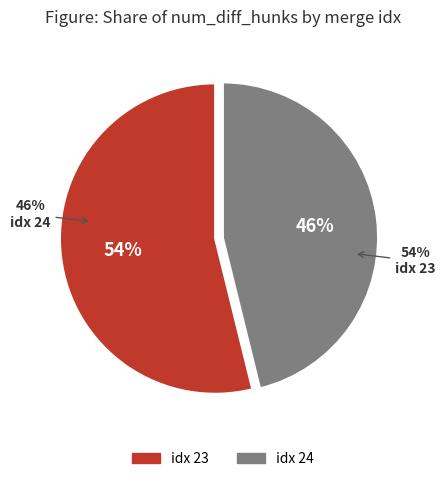

How many slices are in this pie chart?

2